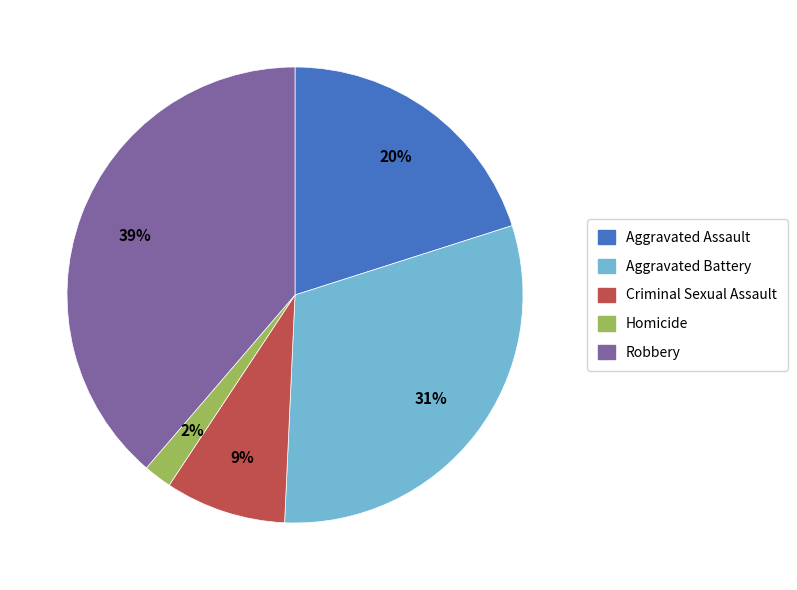

The Criminal Sexual Assault slice represents 1% of the pie. True or false?

False